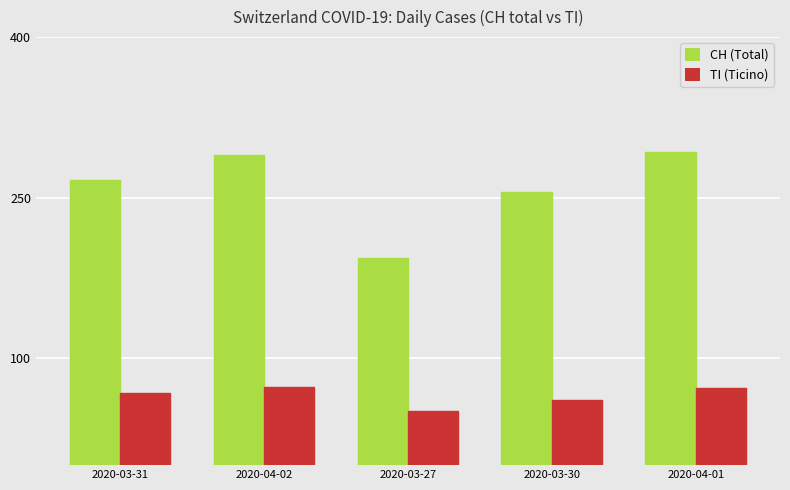

What is the maximum value shown in the chart?

293